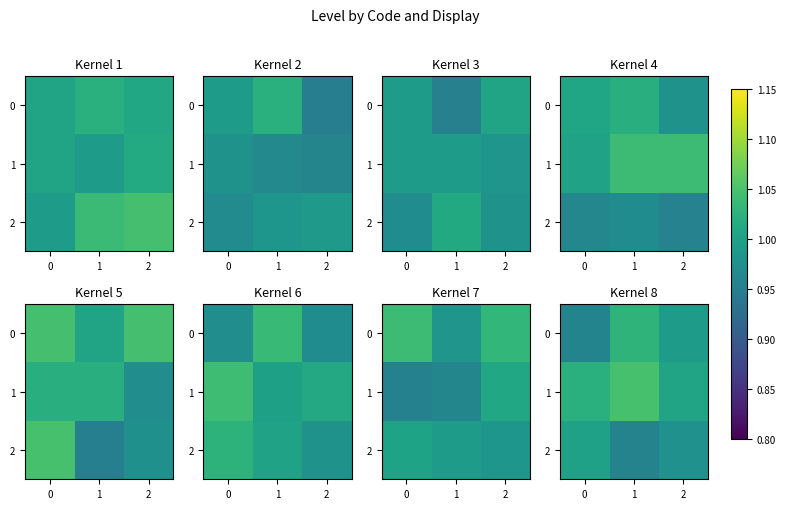

What is the spread (max minus min) of values at 0?

0.1